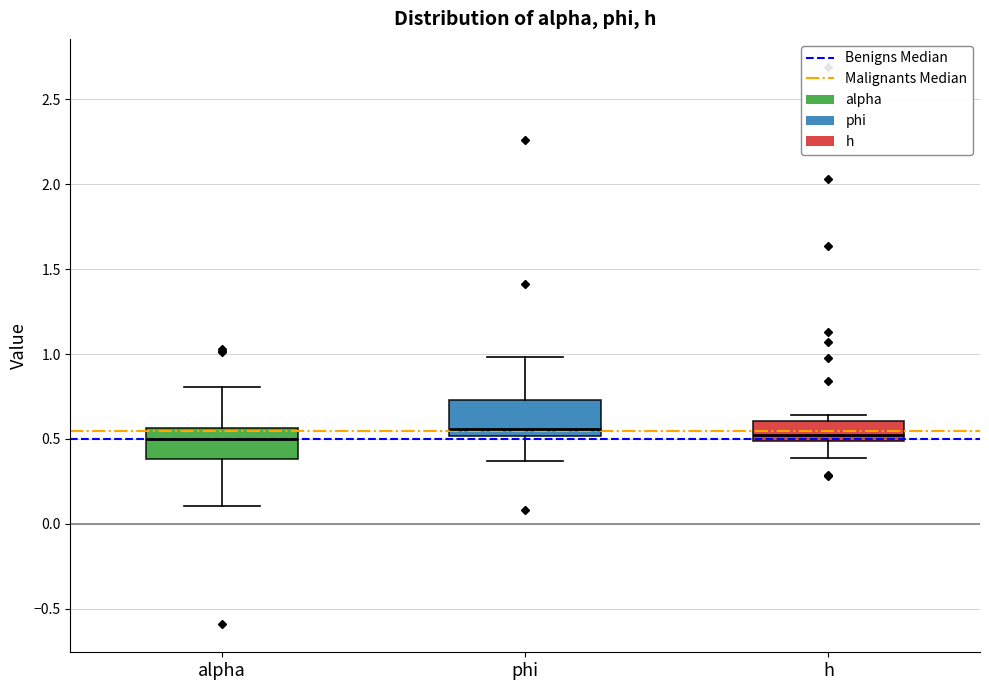

Where is the lower edge of the box for phi on the y-axis? The values are not printed on the chart, so give them approximately, as read against the axis.

0.50